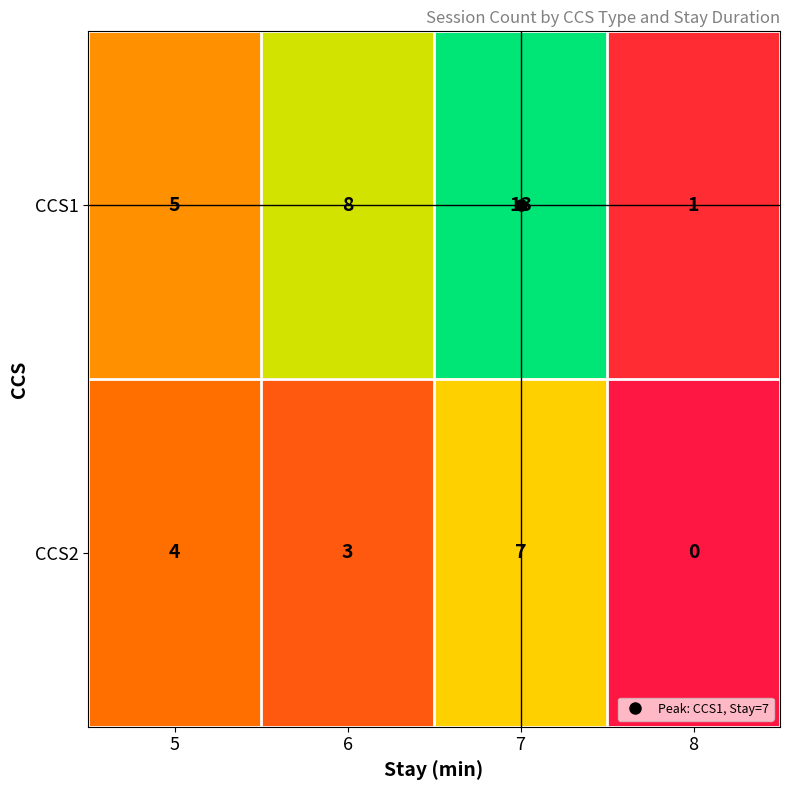

How many CCS1 values are between 5 and 13?

3